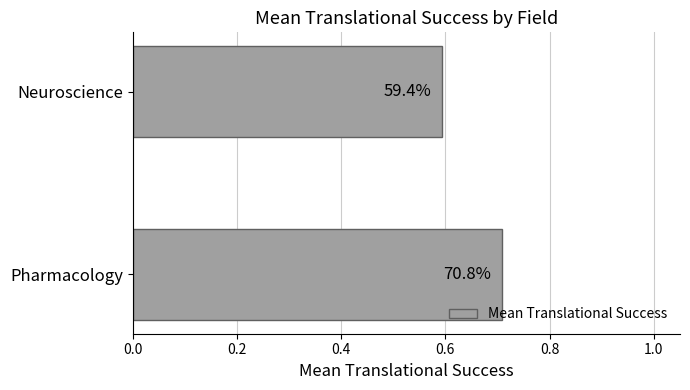

Count the values in the range 0 to 1.

2